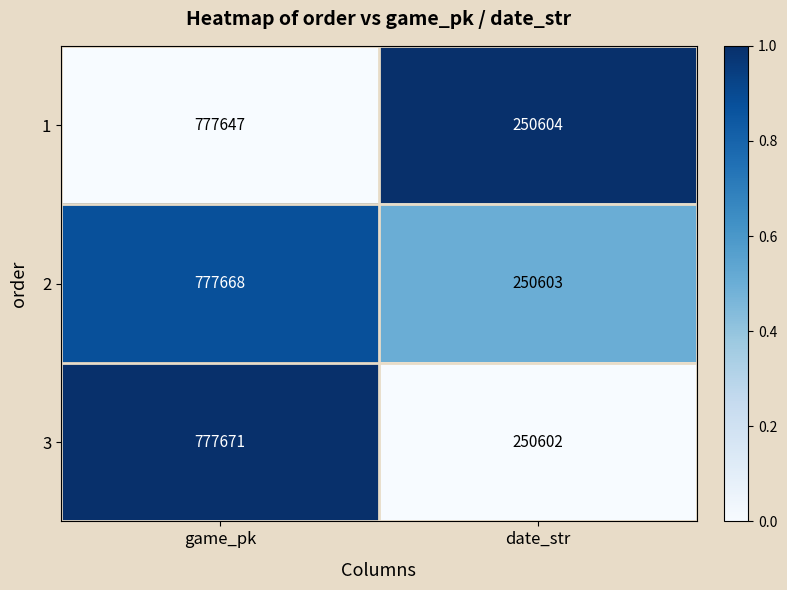

True or false: 1 has a value of 250604 at date_str.

True